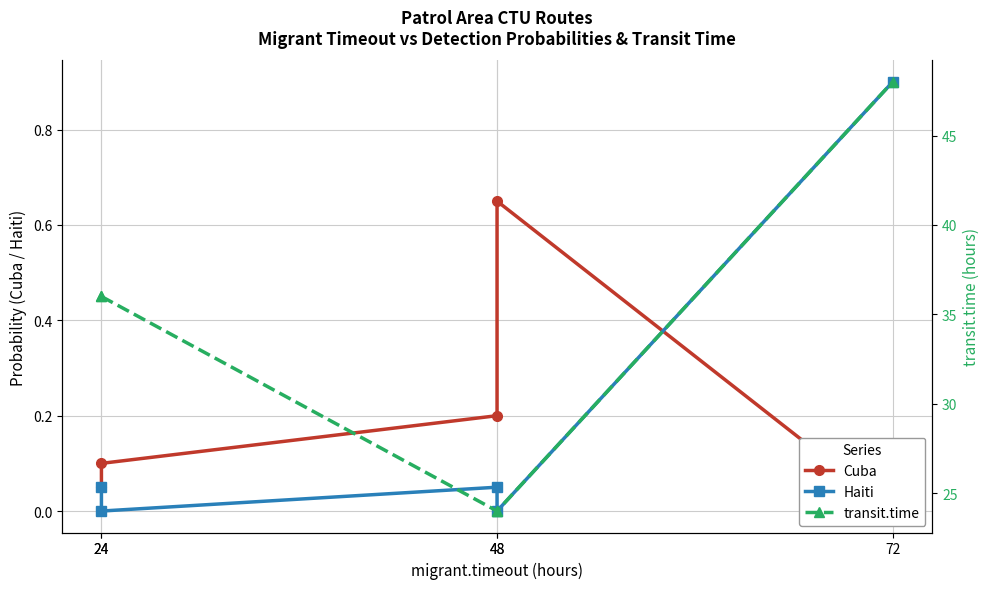

Reading left to right, list all the values displayed in this chart.

Cuba: 0.1	0.1	0.2	0.7	0.0
Haiti: 0.1	0.0	0.1	0.0	0.9
transit.time: 36.0	36.0	24.0	24.0	48.0